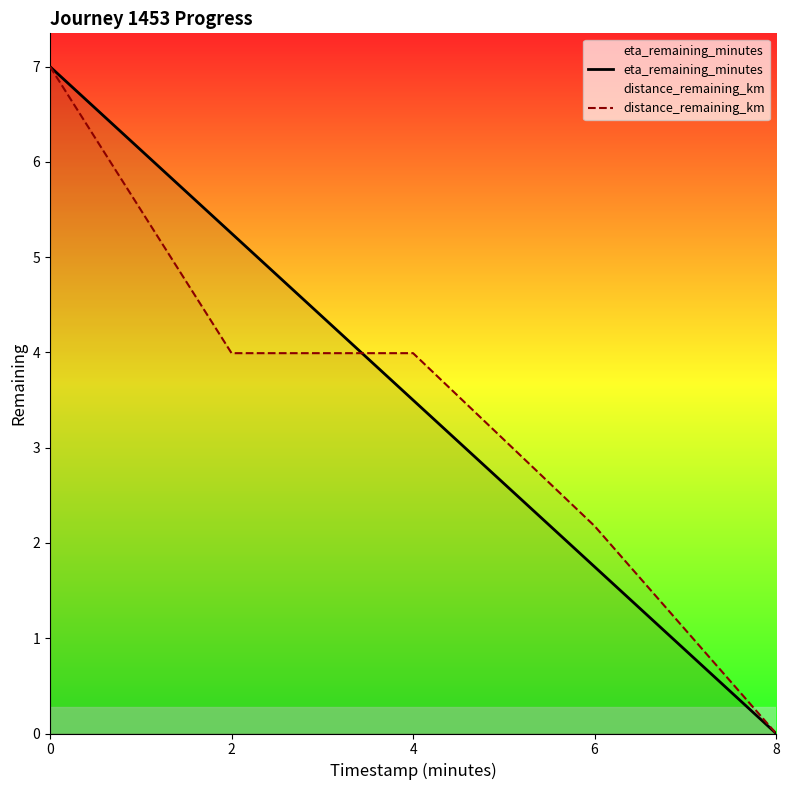

The value of distance_remaining_km at 8 is -2.7. True or false?

False